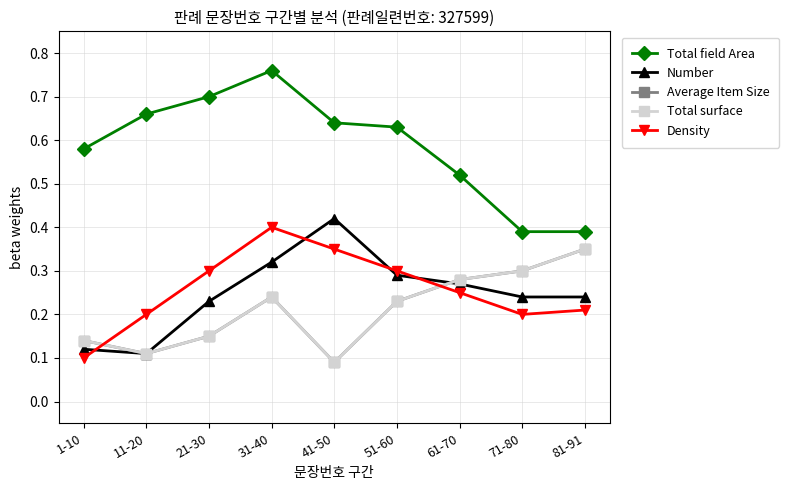

True or false: Number and Total field Area cross at least once.

False